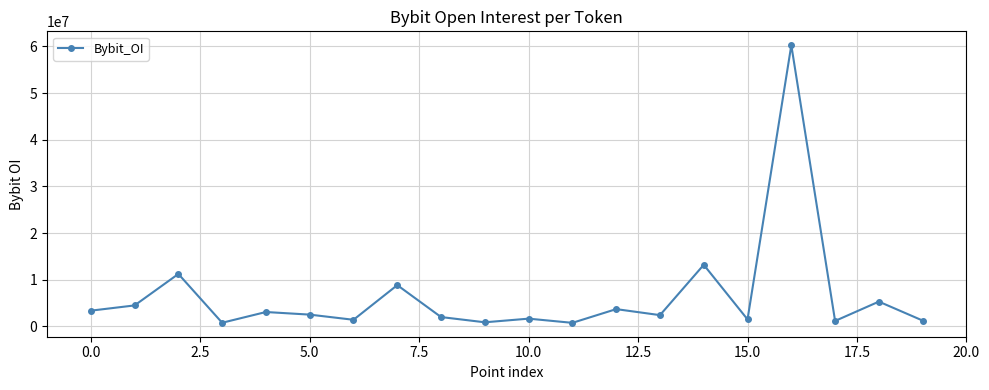

True or false: the data has more than 2 interior local peaks.

True